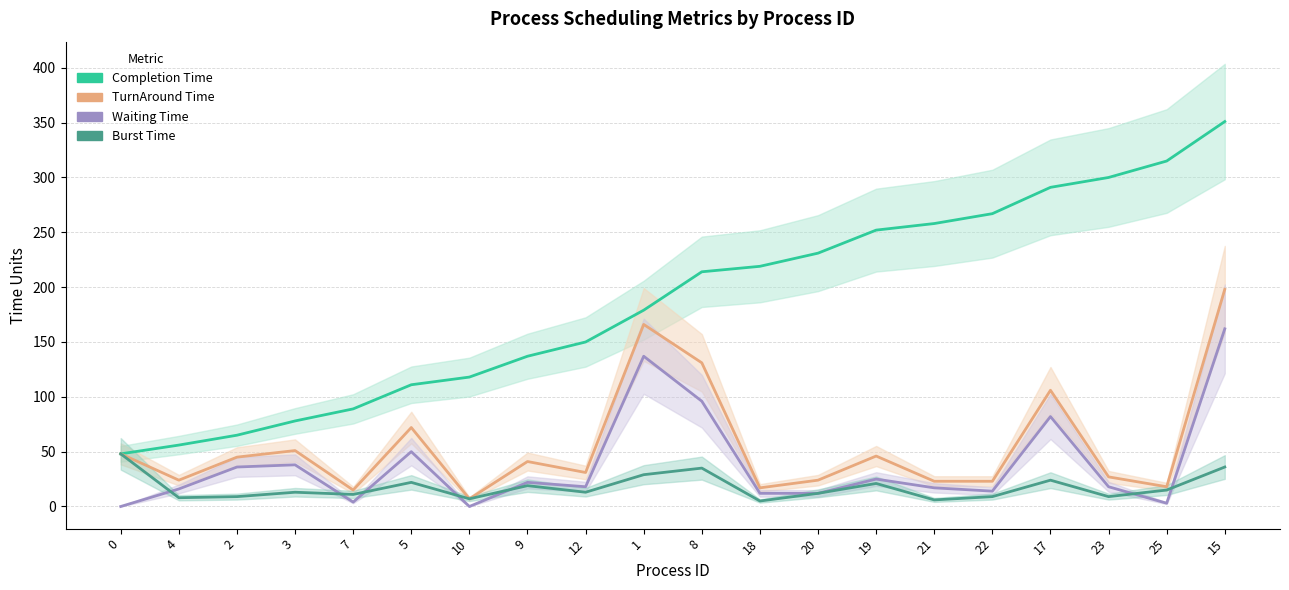

At 7, list the series in order from largest to smallest.

Completion Time, TurnAround Time, Burst Time, Waiting Time